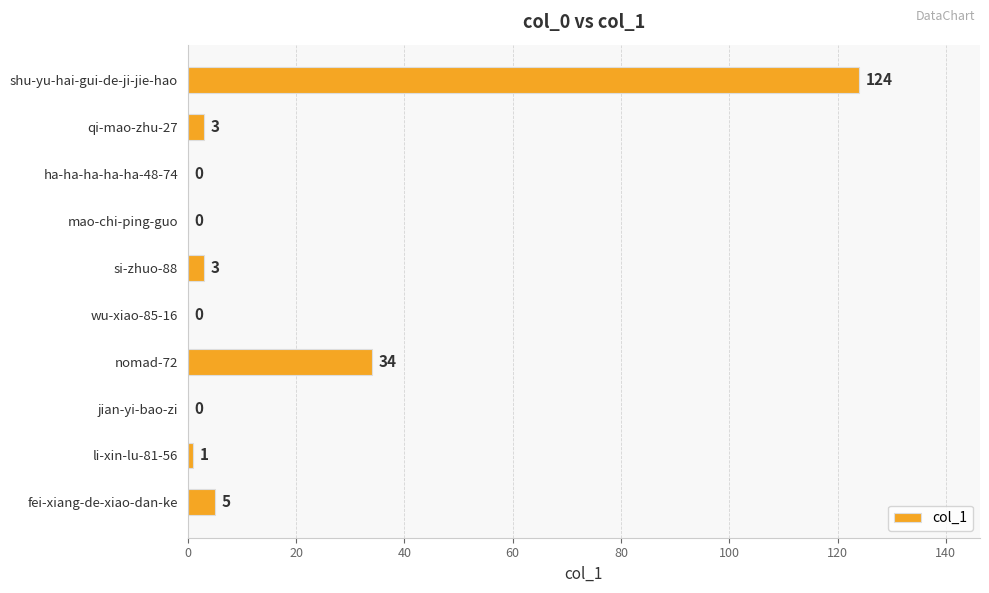

How many categories are shown in the chart?

10